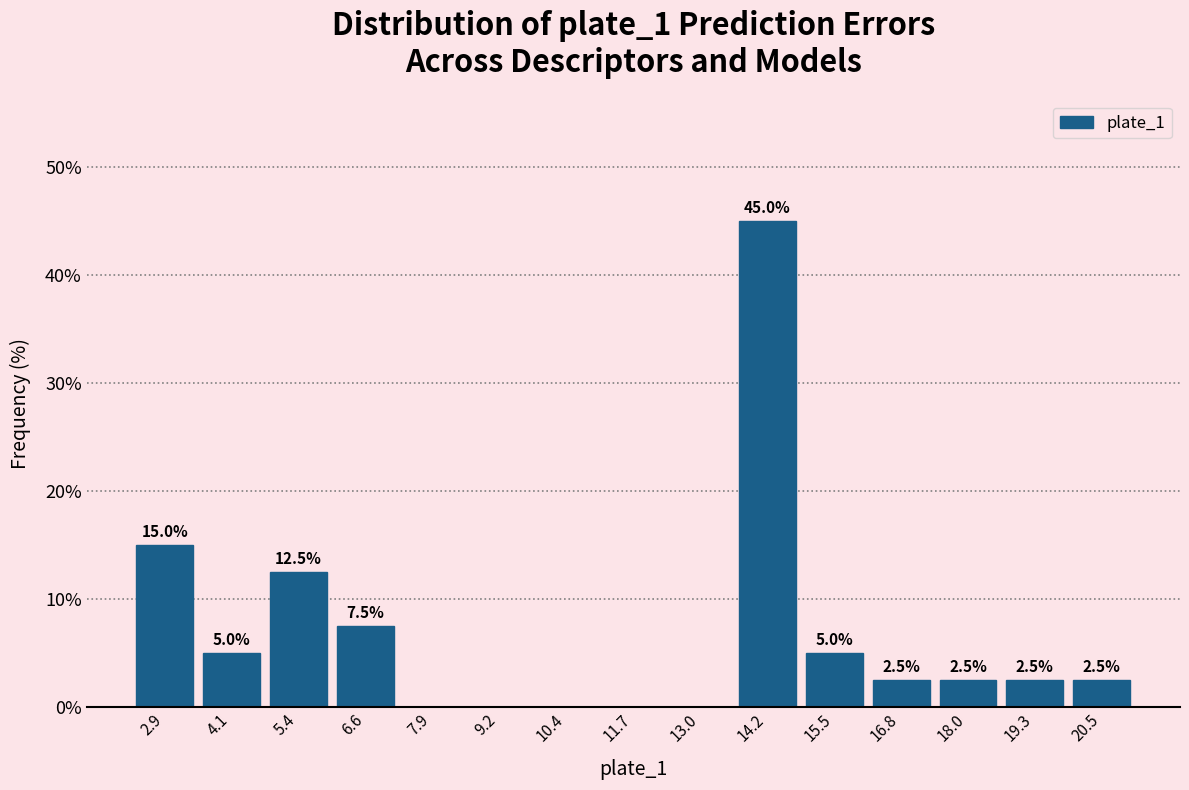

Over which range of the x-axis is the bar tallest?

13.6 to 14.8